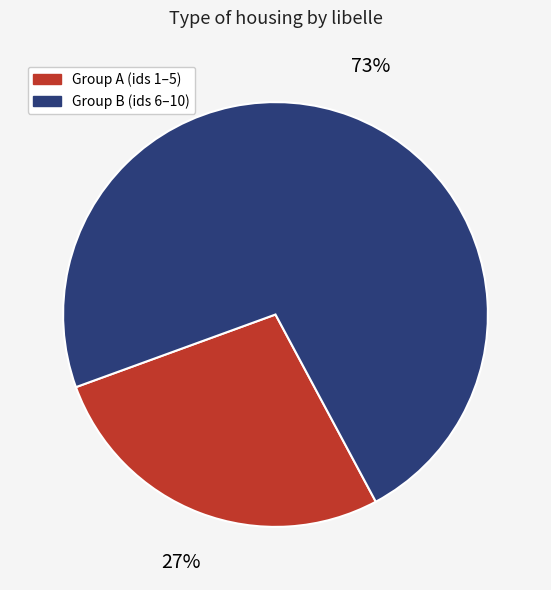

Is there a majority slice in this chart?

Yes